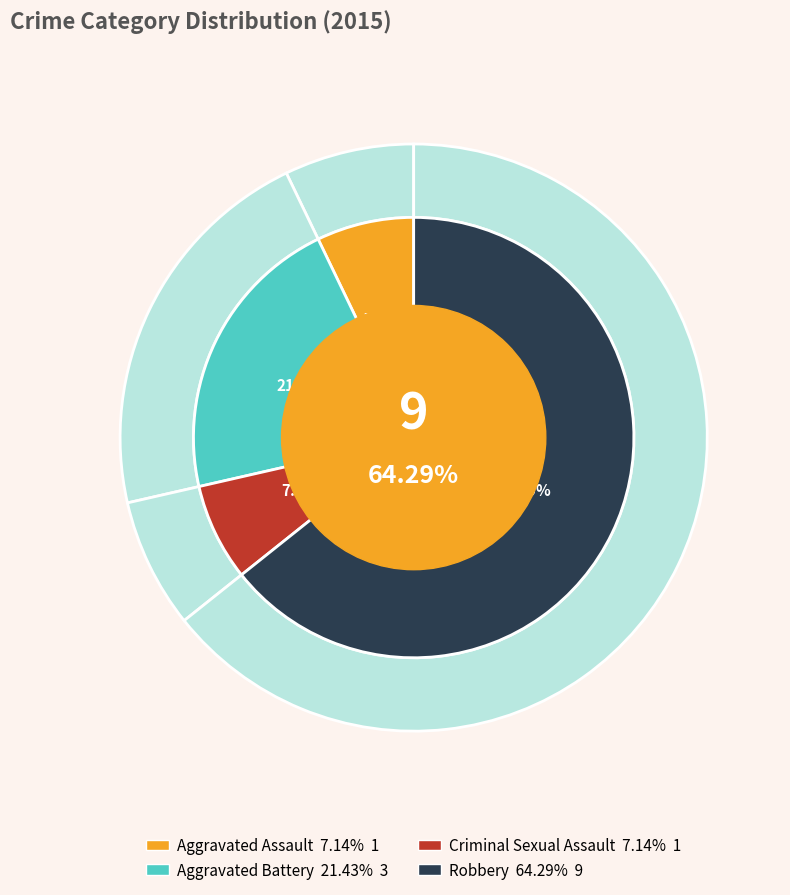

To the nearest percent, what percentage of the pie is Criminal Sexual Assault?

7%